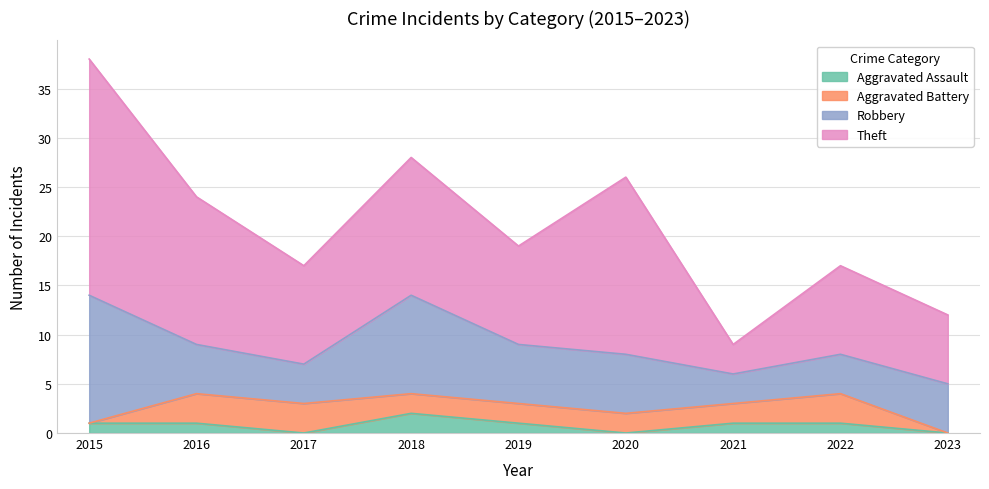

True or false: Theft and Aggravated Battery intersect in this chart.

False